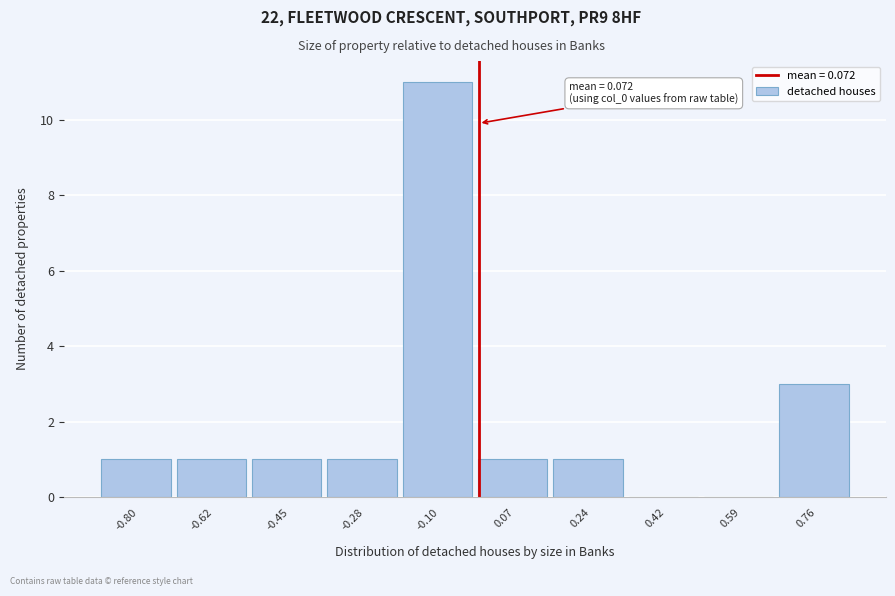

Reading left to right, extract all data points from this chart.

-0.80=1	-0.62=1	-0.45=1	-0.28=1	-0.10=11	0.07=1	0.24=1	0.42=0	0.59=0	0.76=3